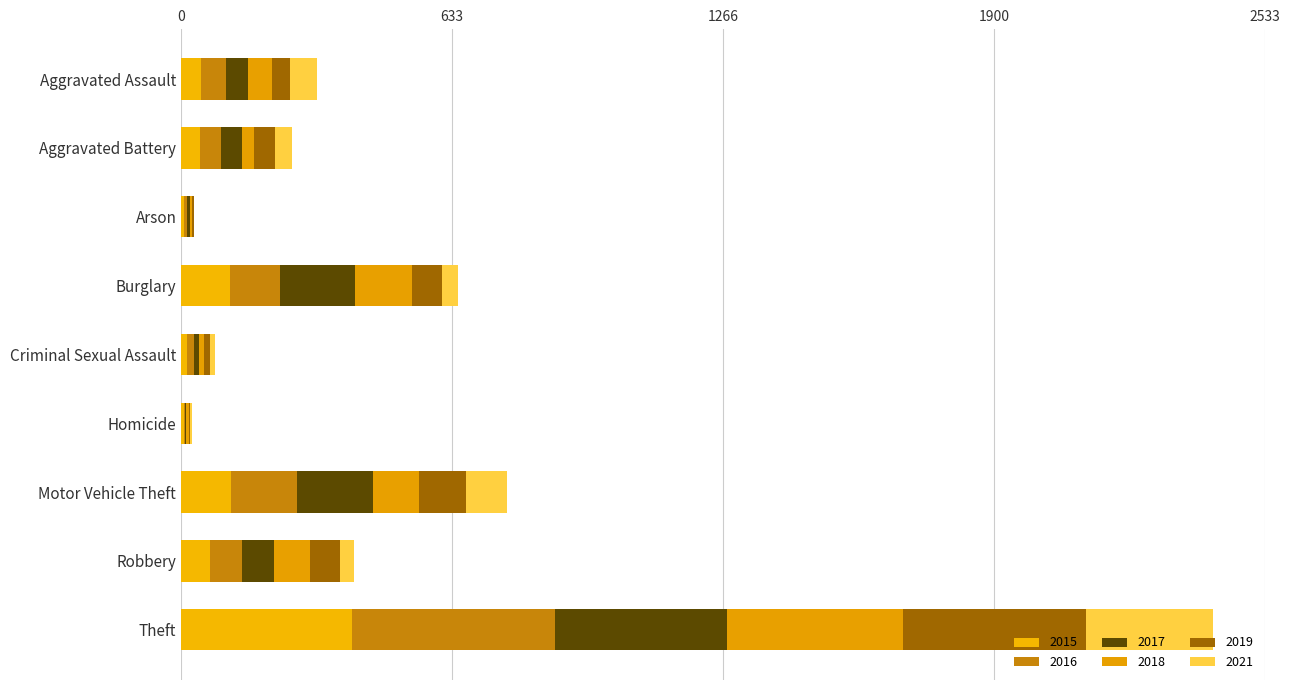

What is the average value of the 2016 series?

106